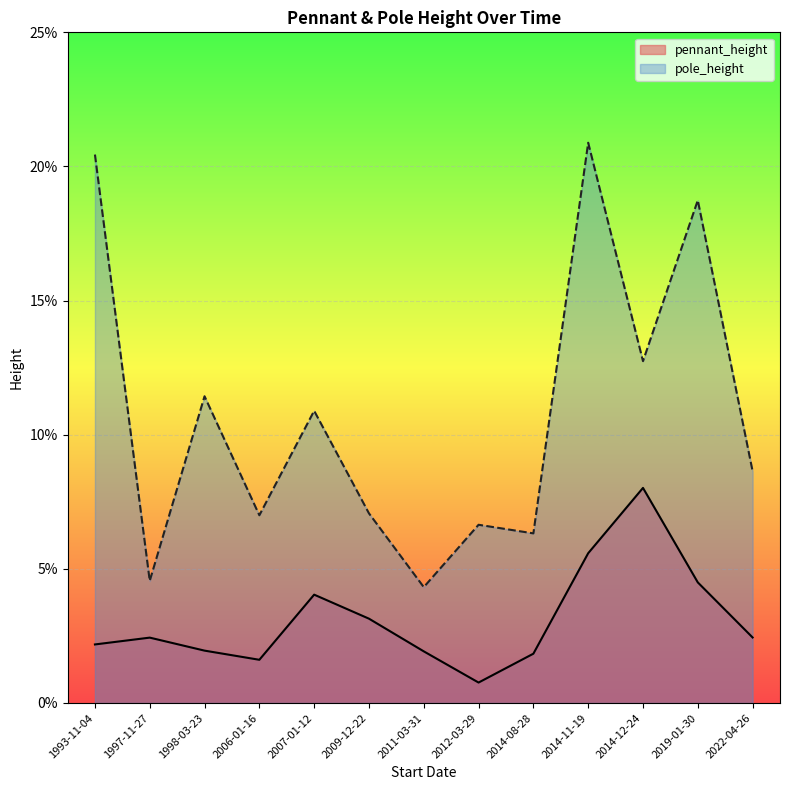

What is the label of the 12th point from the right?

1997-11-27